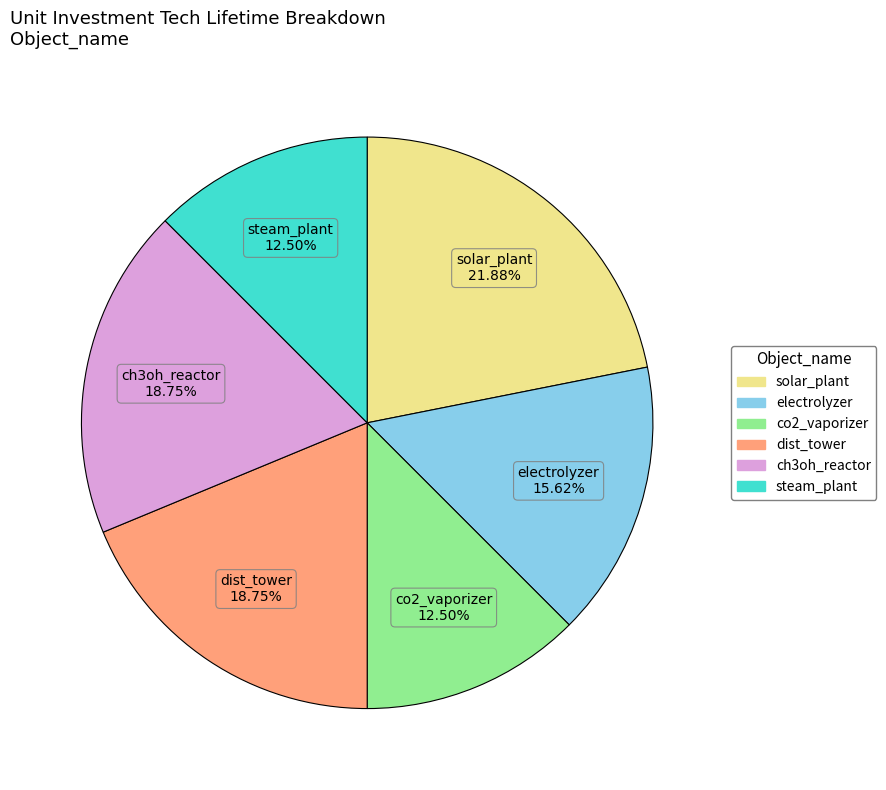

Count the number of slices in the pie.

6